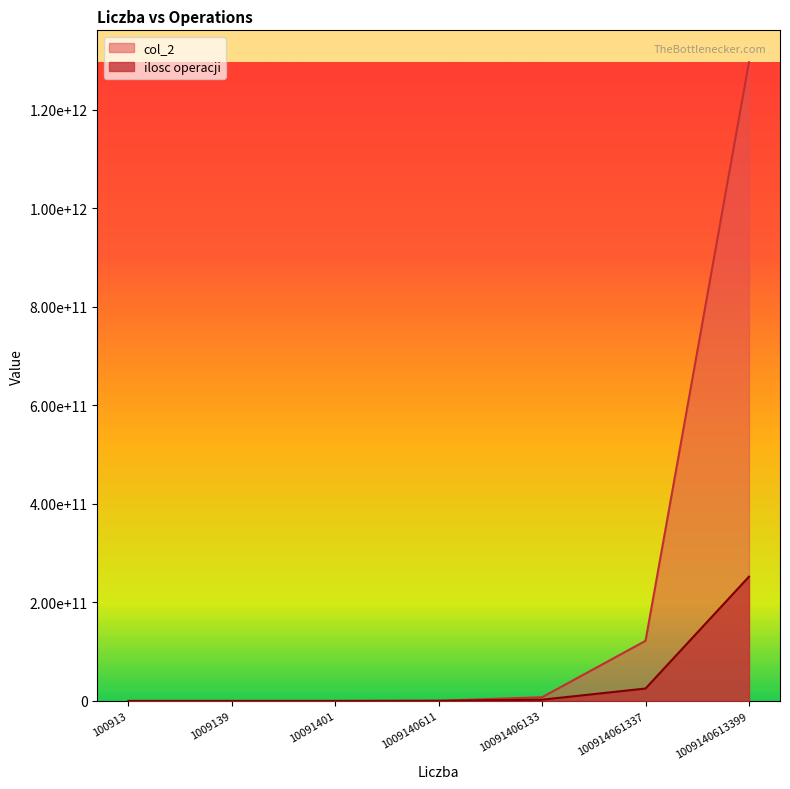

Reading left to right, what are all the values shown in this chart?

ilosc operacji: 25228	252284	2522850	252285152	2522851533	25228515334	252285153349
col_2: 41298	447906	4406424	411237299	7504550823	122103648231	1296629576548